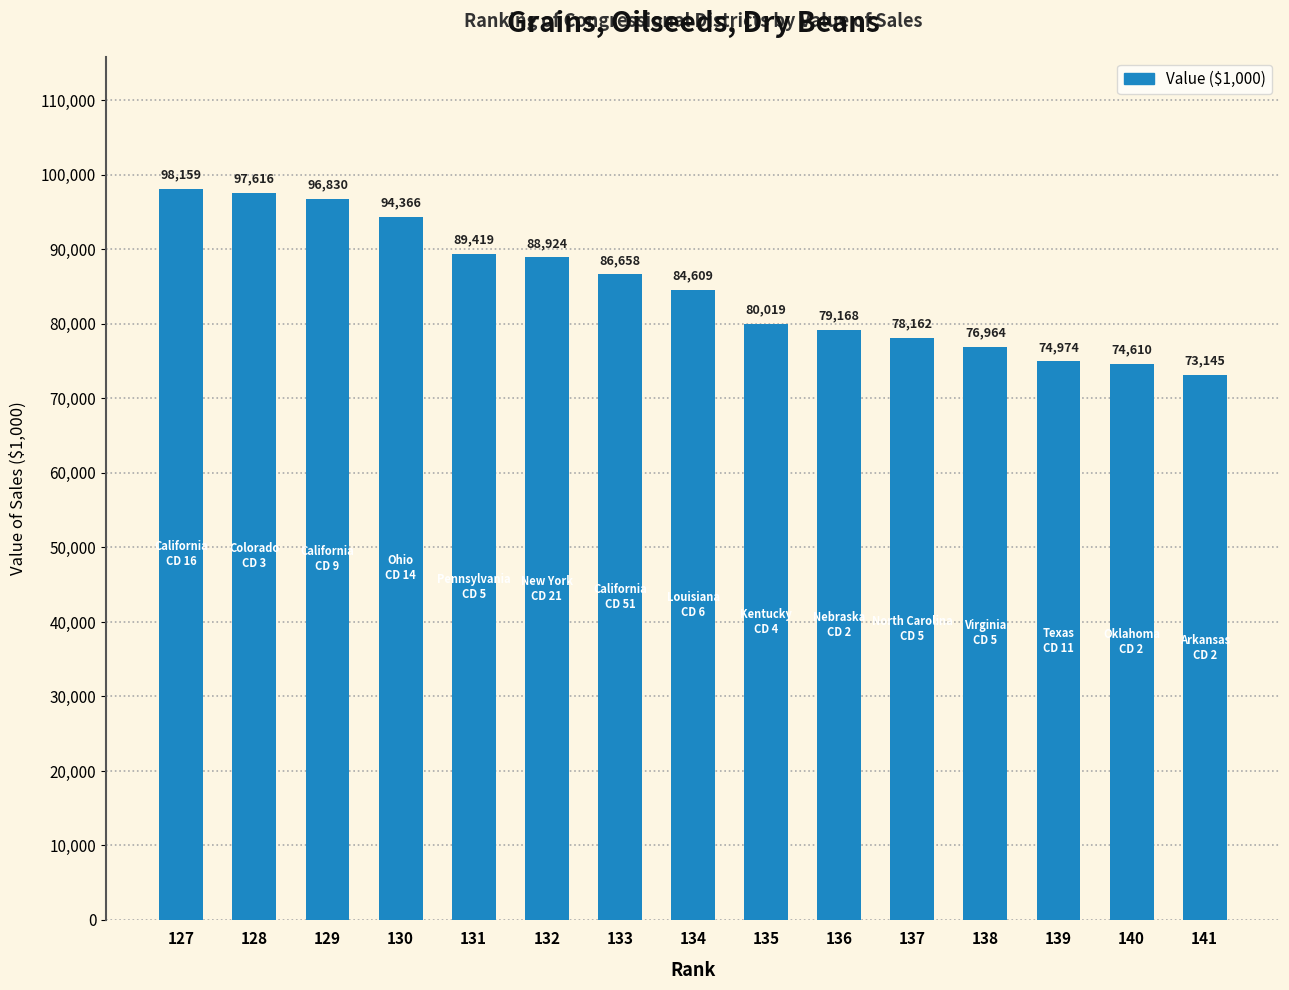

Which category has the lowest value across all series?

141